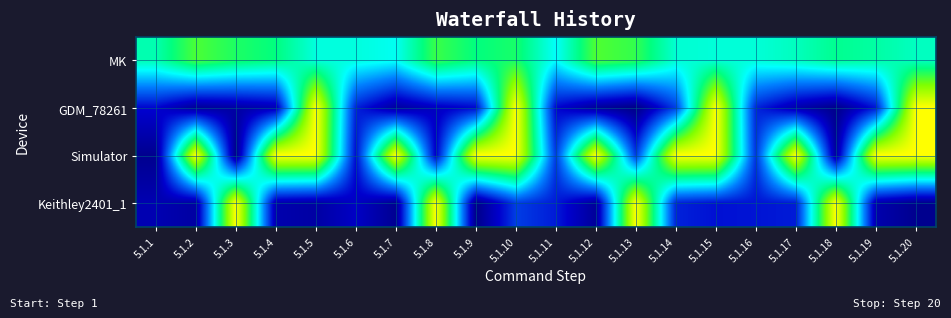

Reading right to left, extract all data points from this chart.

MK: 5.1.20=0.6	5.1.19=0.6	5.1.18=0.6	5.1.17=0.6	5.1.16=0.5	5.1.15=0.5	5.1.14=0.6	5.1.13=0.7	5.1.12=0.7	5.1.11=0.5	5.1.10=0.7	5.1.9=0.7	5.1.8=0.7	5.1.7=0.5	5.1.6=0.5	5.1.5=0.5	5.1.4=0.6	5.1.3=0.7	5.1.2=0.7	5.1.1=0.6
GDM_78261: 5.1.20=1.0	5.1.19=0.2	5.1.18=0.0	5.1.17=0.1	5.1.16=0.2	5.1.15=1.0	5.1.14=0.3	5.1.13=0.0	5.1.12=0.1	5.1.11=0.2	5.1.10=1.0	5.1.9=0.2	5.1.8=0.1	5.1.7=0.1	5.1.6=0.2	5.1.5=1.0	5.1.4=0.1	5.1.3=0.1	5.1.2=0.0	5.1.1=0.2
Simulator: 5.1.20=1.0	5.1.19=1.0	5.1.18=0.1	5.1.17=1.0	5.1.16=0.2	5.1.15=1.0	5.1.14=1.0	5.1.13=0.2	5.1.12=1.0	5.1.11=0.2	5.1.10=1.0	5.1.9=1.0	5.1.8=0.1	5.1.7=1.0	5.1.6=0.2	5.1.5=1.0	5.1.4=1.0	5.1.3=0.0	5.1.2=1.0	5.1.1=0.0
Keithley2401_1: 5.1.20=0.0	5.1.19=0.1	5.1.18=1.0	5.1.17=0.2	5.1.16=0.2	5.1.15=0.2	5.1.14=0.2	5.1.13=1.0	5.1.12=0.0	5.1.11=0.2	5.1.10=0.2	5.1.9=0.0	5.1.8=1.0	5.1.7=0.0	5.1.6=0.1	5.1.5=0.1	5.1.4=0.1	5.1.3=1.0	5.1.2=0.1	5.1.1=0.1